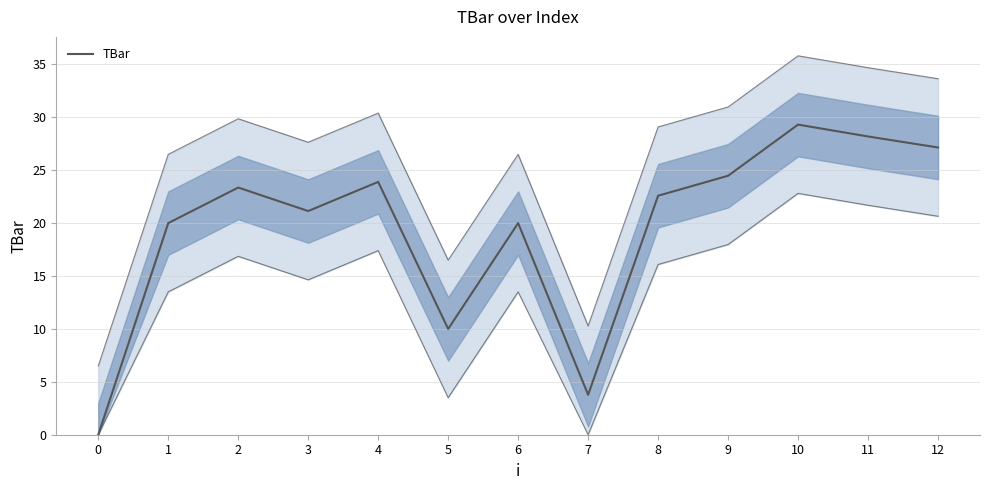

What is the ratio of the value at 4 to the value at 3?

1.1